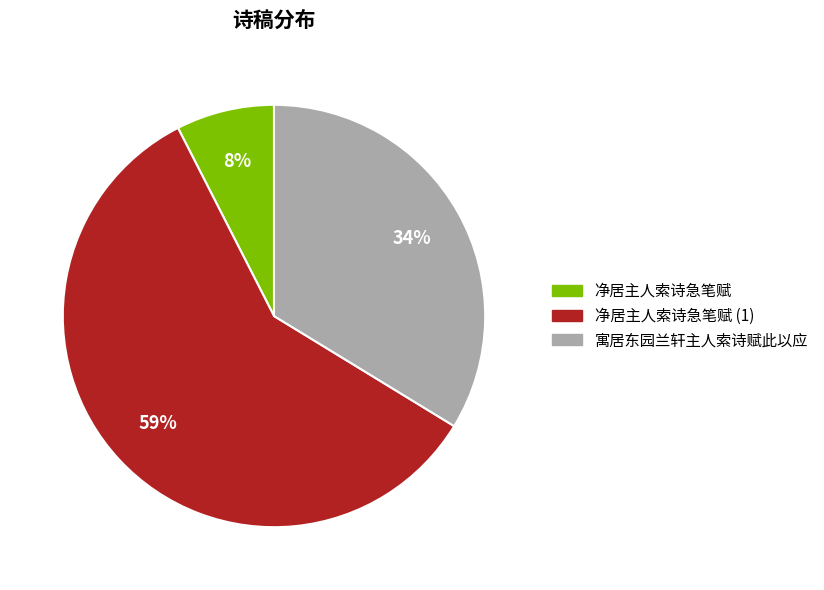

To the nearest percent, what is the average slice percentage?

33%